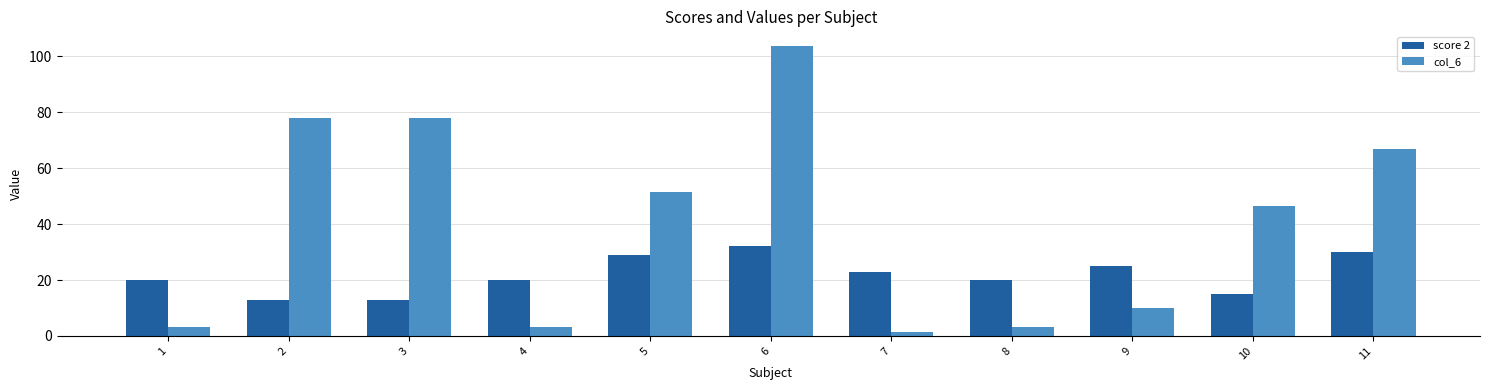

What is the difference between the col_6 values at 2 and 7?

76.4